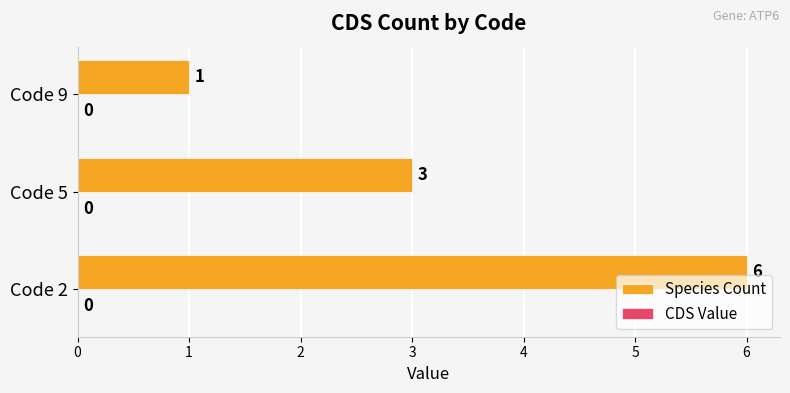

List the labels in order of value, smallest first.

Code 9, Code 5, Code 2